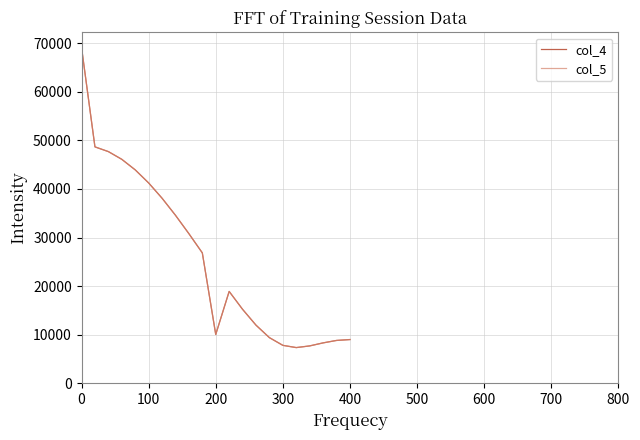

What is the greatest value displayed?

69153.0